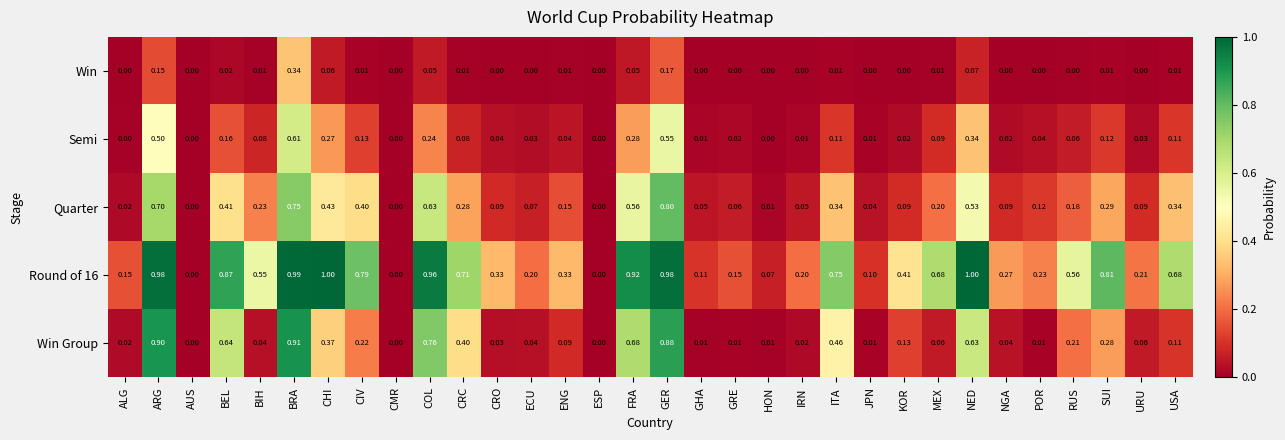

What is the total value across all series at ITA?

1.7